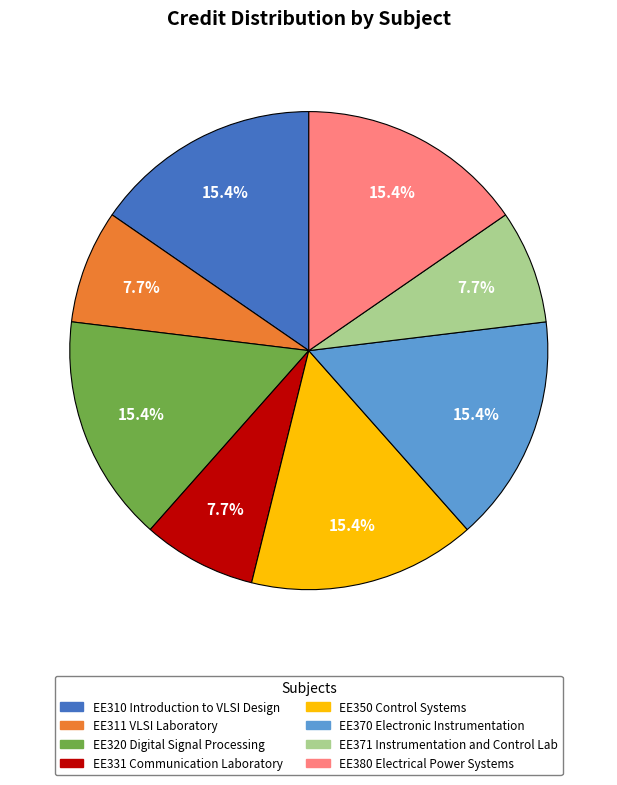

What percentage is the EE370 Electronic Instrumentation slice, to the nearest percent?

15%